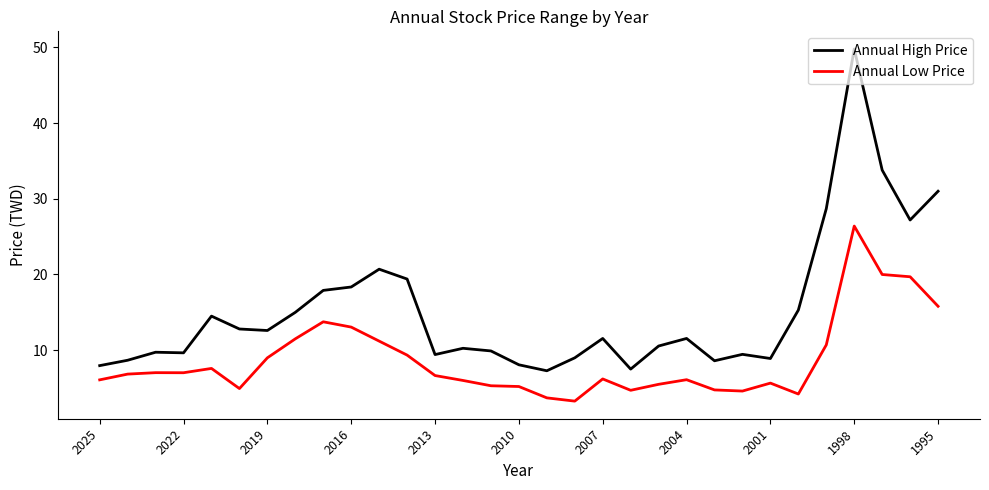

What is the difference between the second highest and minimum values in the Annual High Price series?

26.5